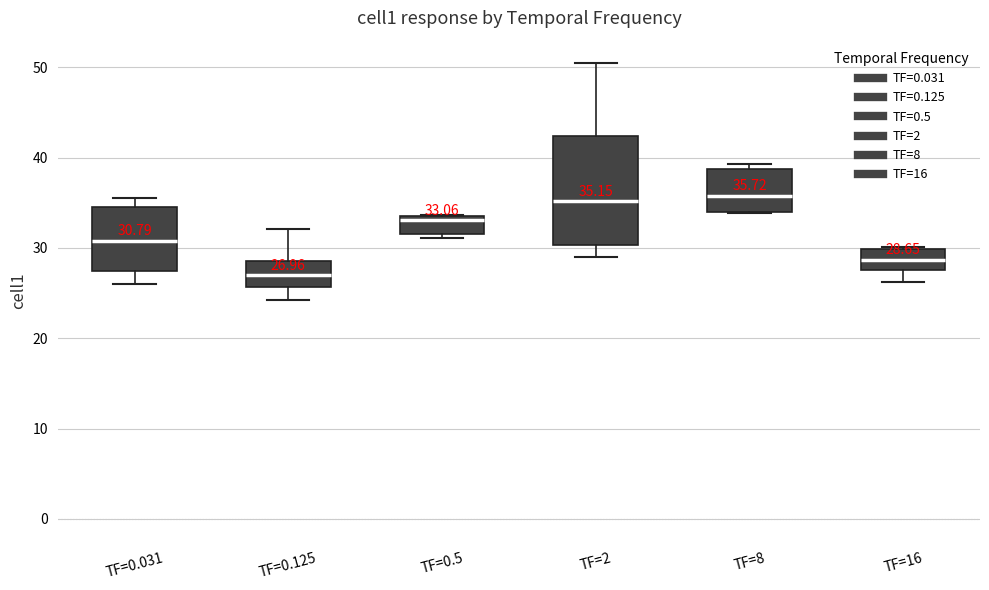

Which box has the lowest median line?

TF=0.125